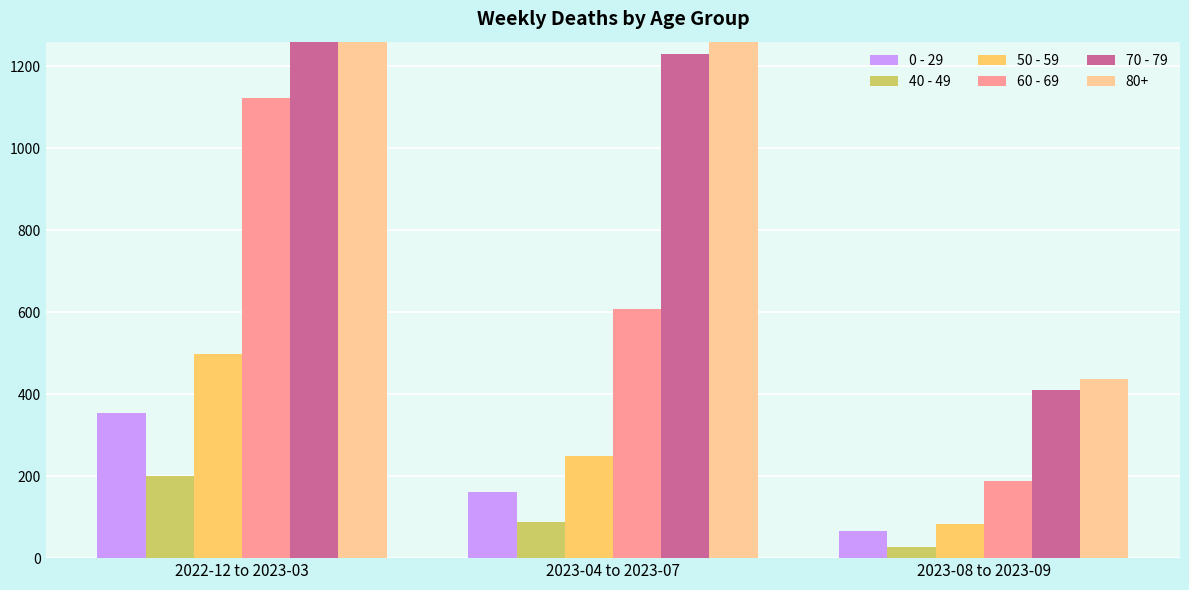

How many categories are shown in the chart?

3